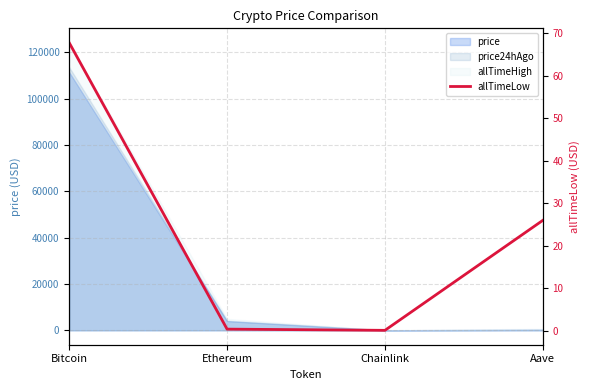

Does the chart display data point markers on the line(s)?

No